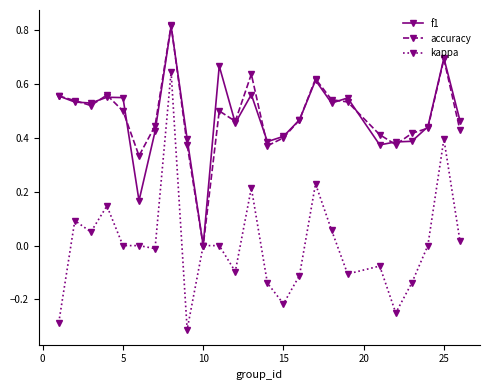

True or false: kappa has more than 2 interior local peaks.

True